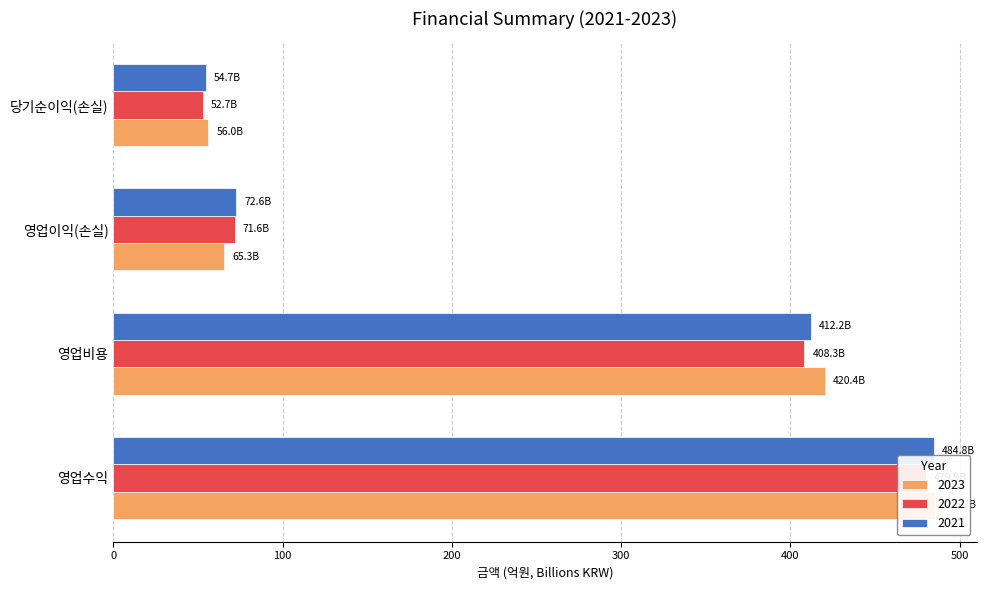

What is the lowest value of the 2022 series?

52.7